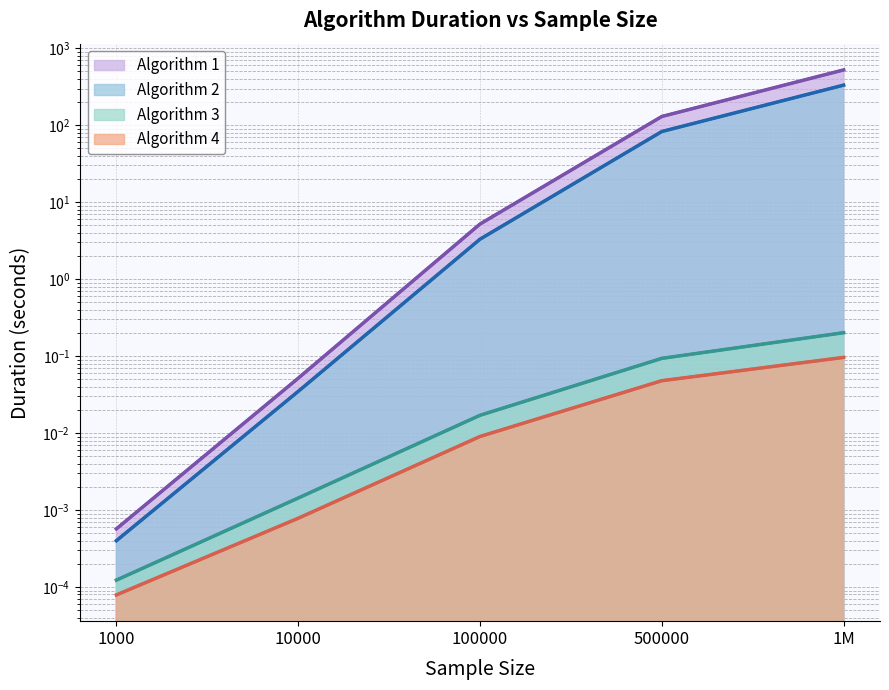

True or false: Algorithm 2 (line) has more than 0 interior local peaks.

False